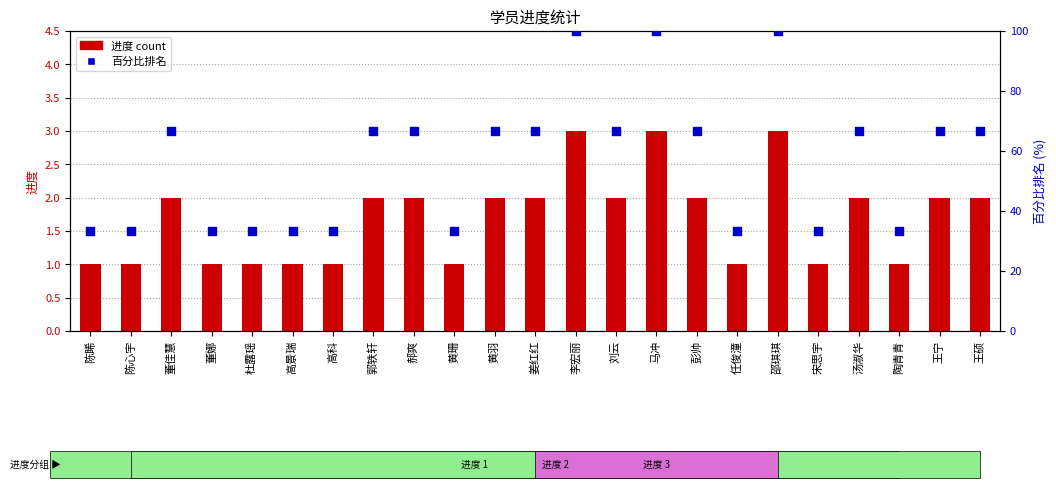

What are all the series names shown in the legend?

进度, 百分比排名